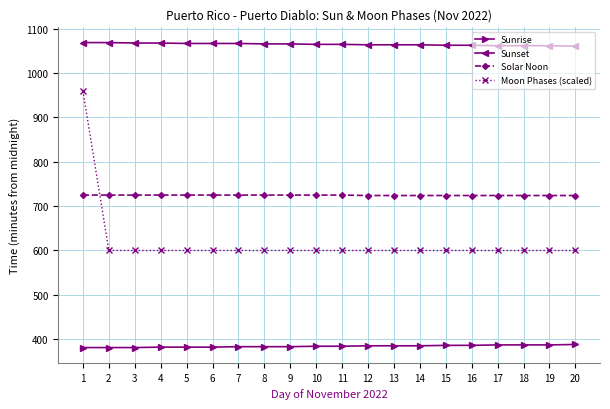

Is this an area chart (filled region under the line)?

No